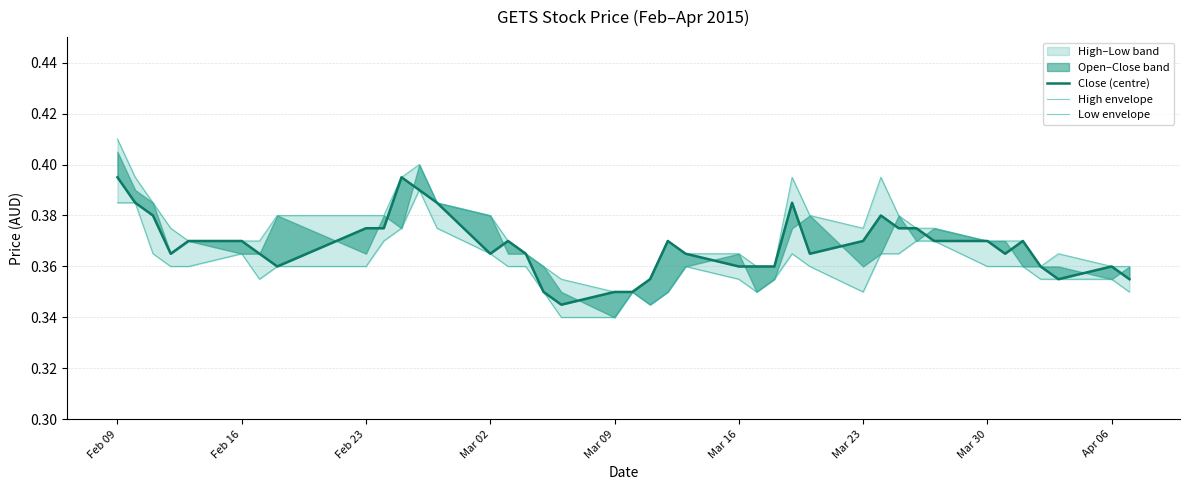

What is the maximum value shown in the chart?

0.4